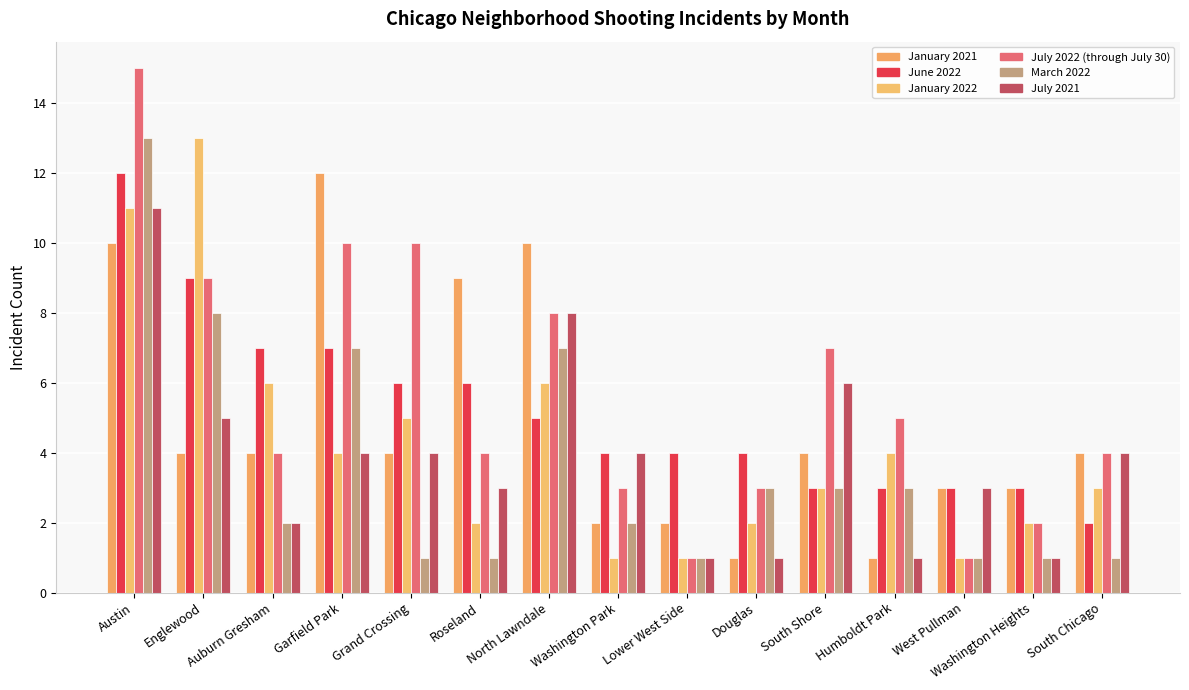

The July 2022 (through July 30) series shows 10 at Garfield Park. True or false?

True